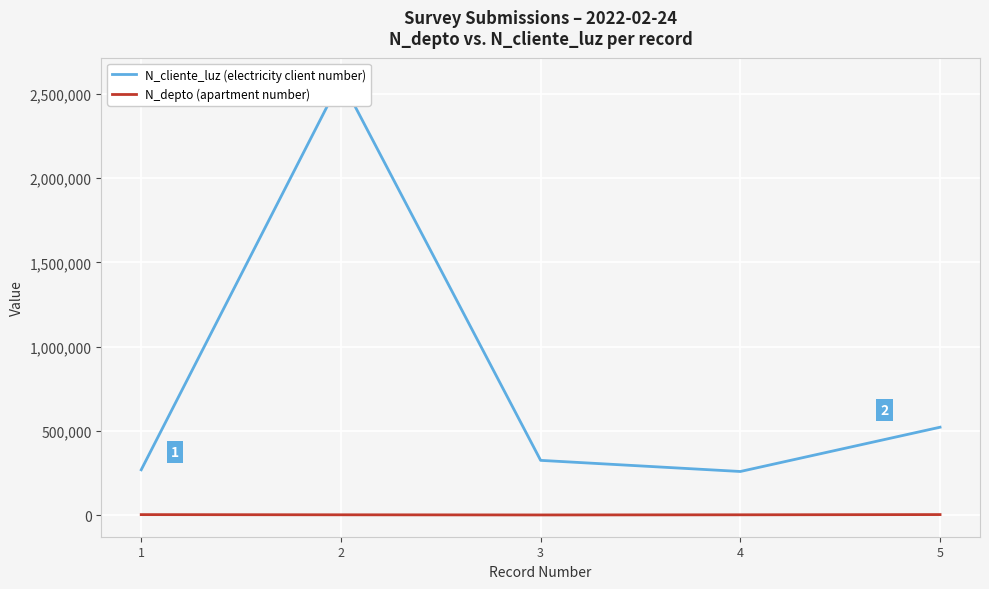

Which category has the highest value across all series?

2